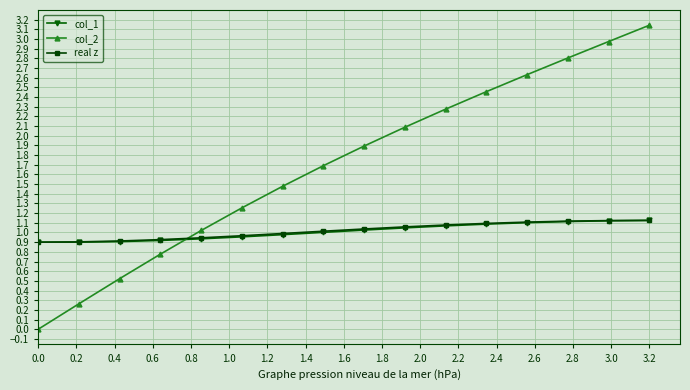

At how many categories does at least one series exceed 2?

7